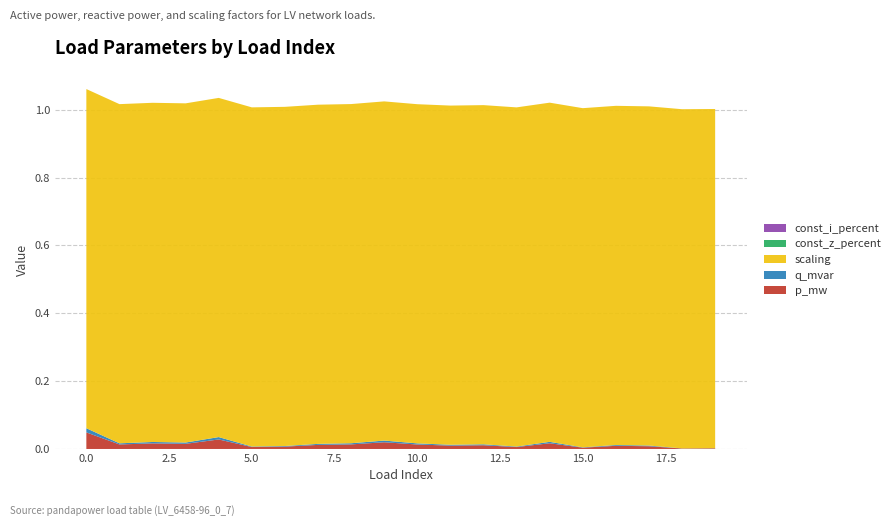

Reading right to left, transcribe all the data shown in this chart.

p_mw: 0.0	0.0	0.0	0.0	0.0	0.0	0.0	0.0	0.0	0.0	0.0	0.0	0.0	0.0	0.0	0.0	0.0	0.0	0.0	0.0
q_mvar: 0.0	0.0	0.0	0.0	0.0	0.0	0.0	0.0	0.0	0.0	0.0	0.0	0.0	0.0	0.0	0.0	0.0	0.0	0.0	0.0
const_z_percent: 0.0	0.0	0.0	0.0	0.0	0.0	0.0	0.0	0.0	0.0	0.0	0.0	0.0	0.0	0.0	0.0	0.0	0.0	0.0	0.0
const_i_percent: 0.0	0.0	0.0	0.0	0.0	0.0	0.0	0.0	0.0	0.0	0.0	0.0	0.0	0.0	0.0	0.0	0.0	0.0	0.0	0.0
scaling: 1.0	1.0	1.0	1.0	1.0	1.0	1.0	1.0	1.0	1.0	1.0	1.0	1.0	1.0	1.0	1.0	1.0	1.0	1.0	1.0